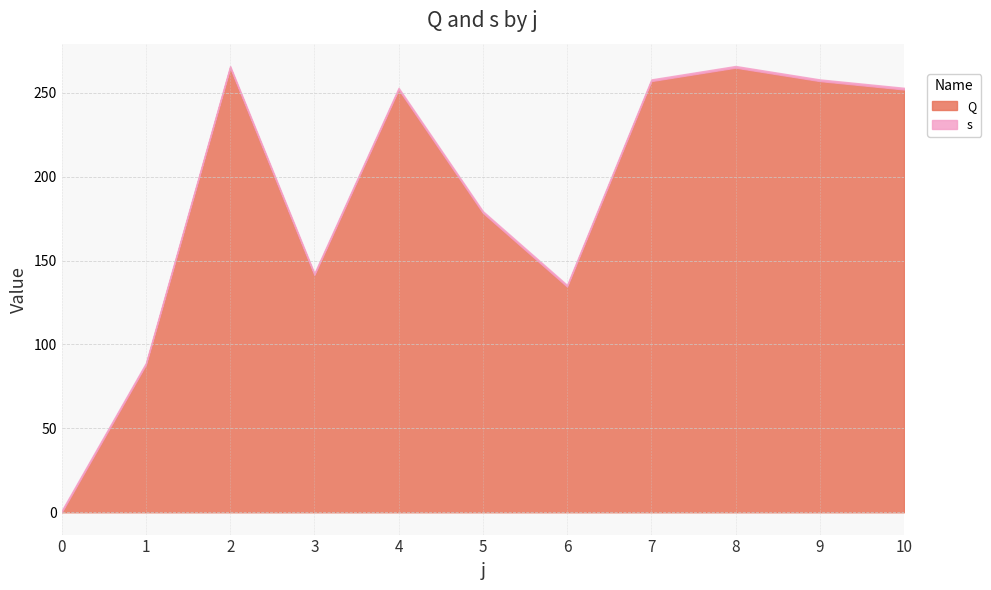

What is the value of the Q point at the 4th from the left?

141.5